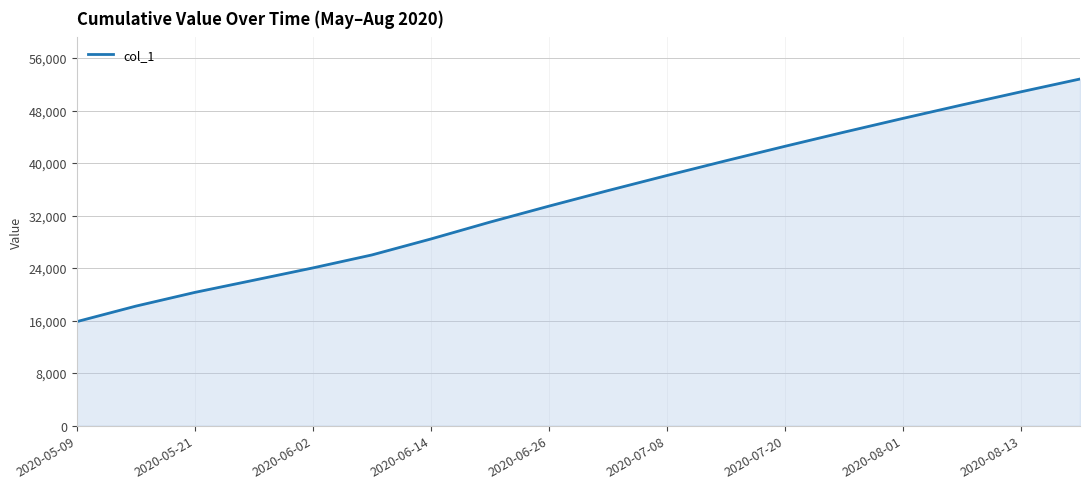

What is the smallest value displayed?

15842.6